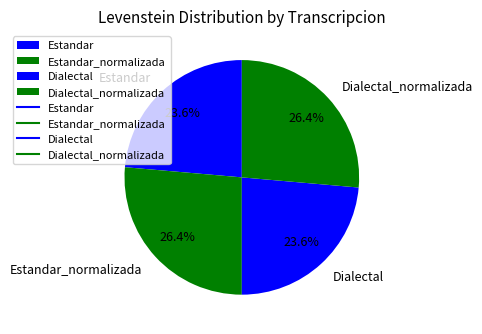

Is there any slice that represents more than half of the pie?

No